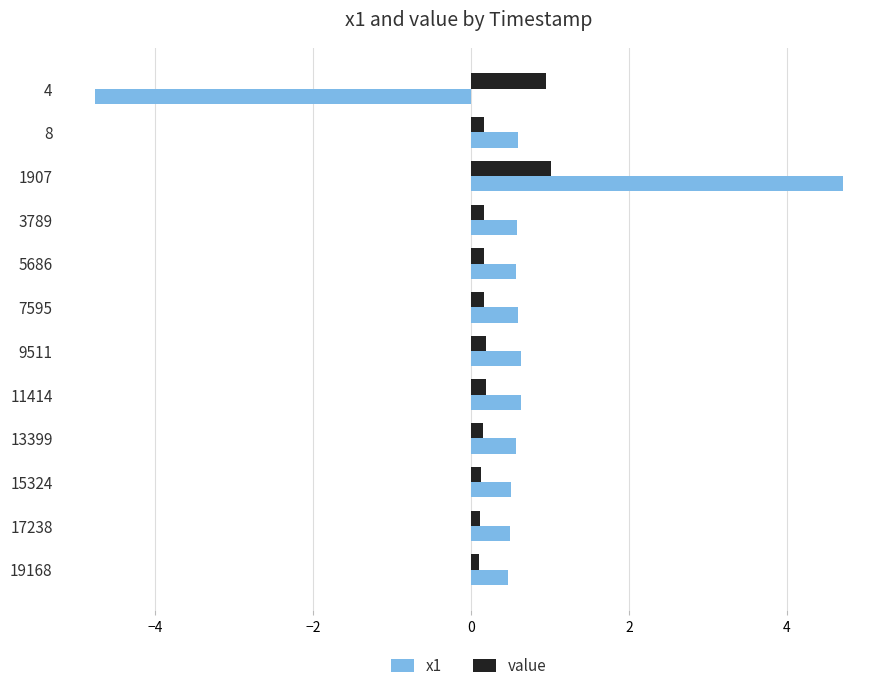

Which series has the widest spread of values?

x1